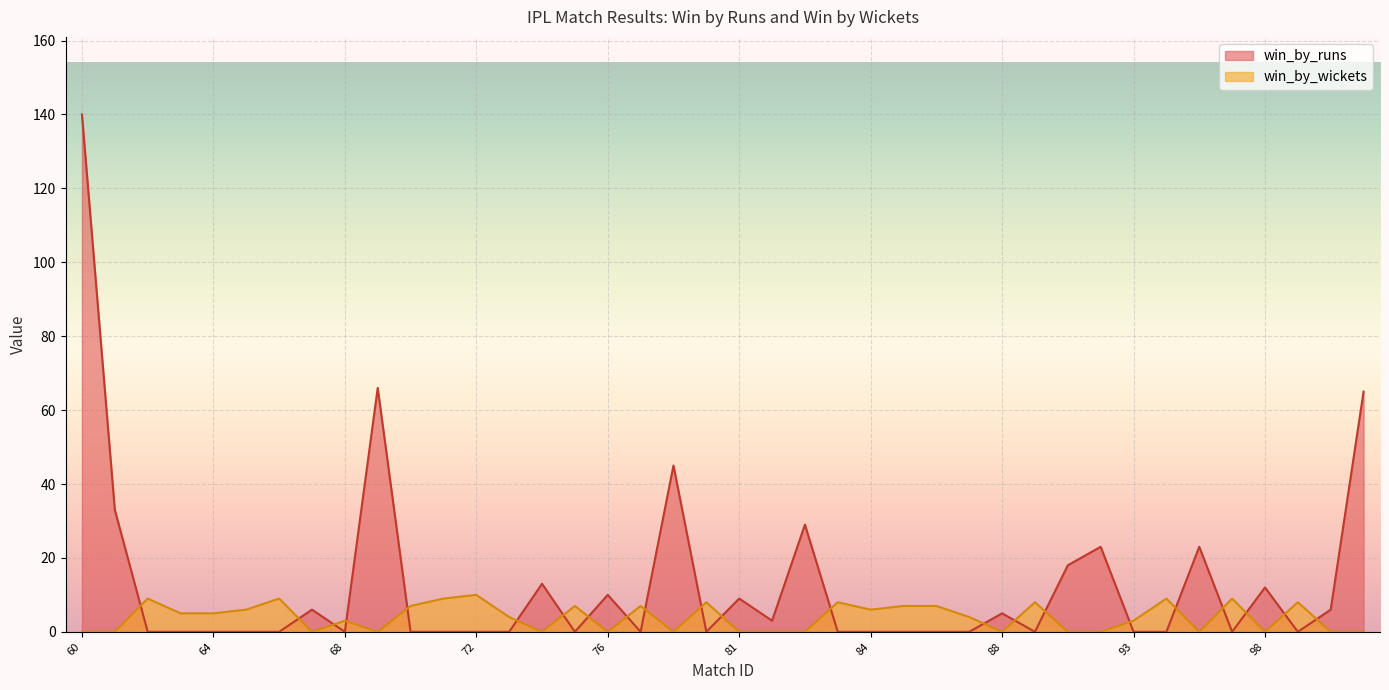

Does the chart display data point markers on the line(s)?

No